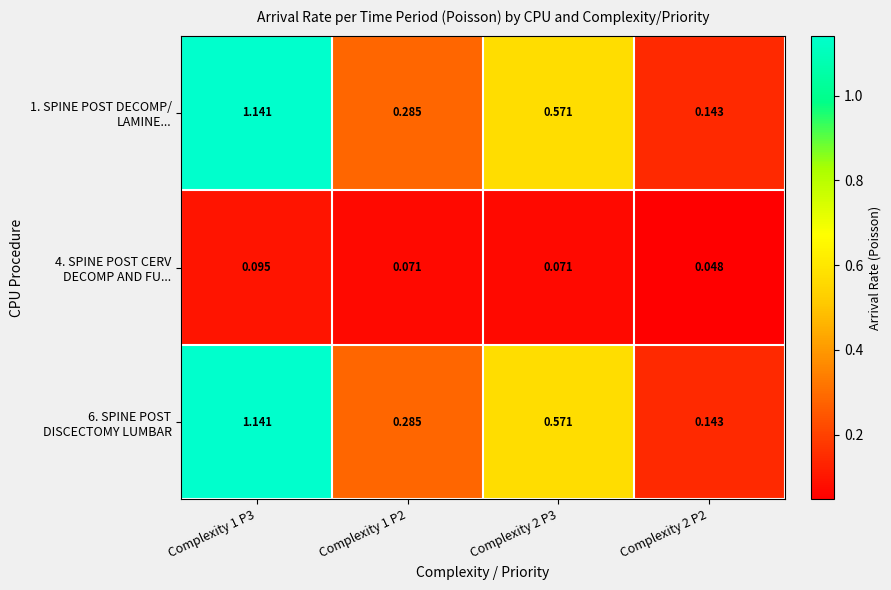

At which category is the sum across all series the highest?

Complexity 1 P3